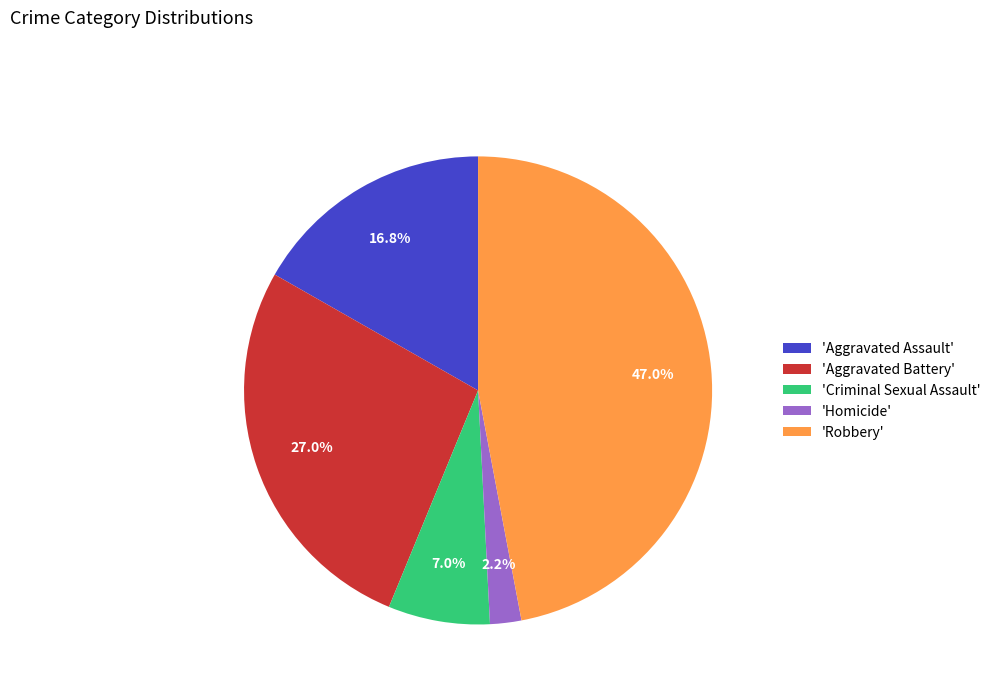

What is the largest slice in the pie chart?

'Robbery'